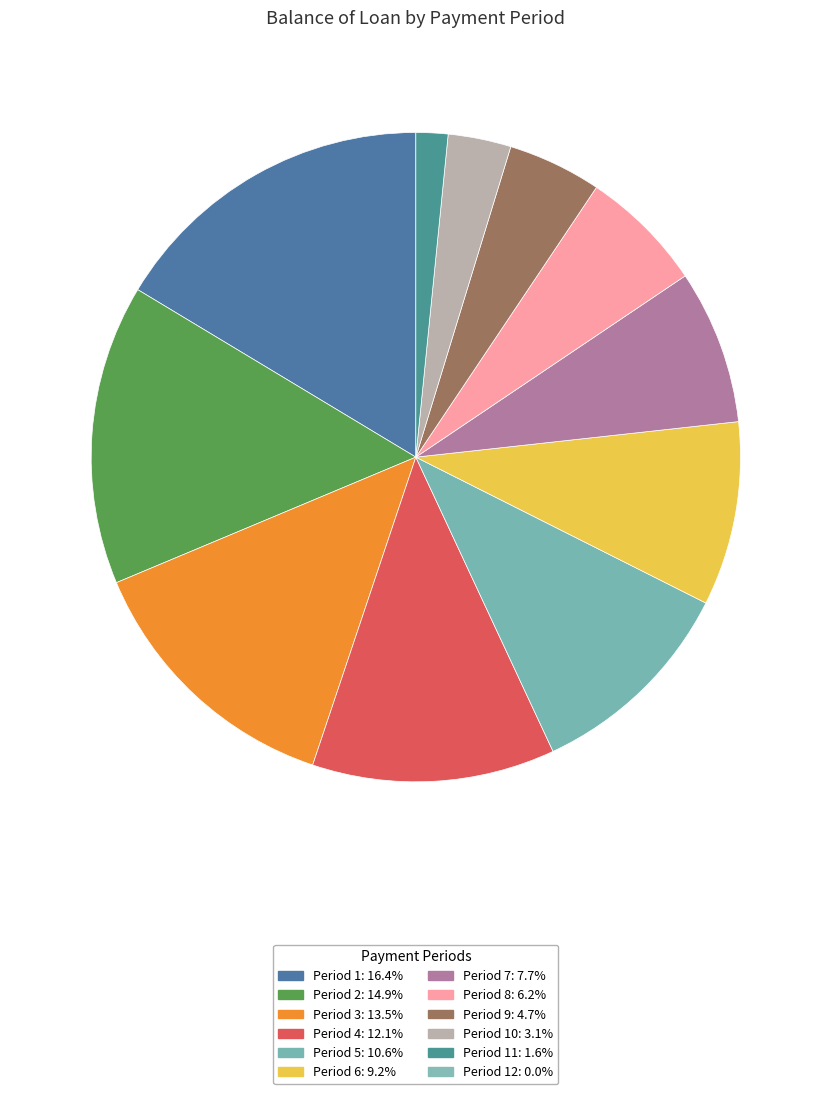

Does any single category account for the majority?

No